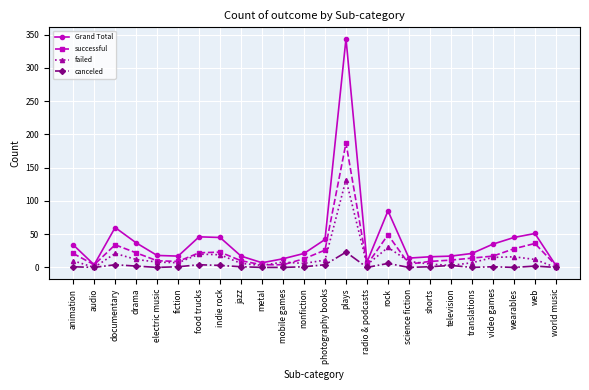

The value of failed at video games is 15. True or false?

True